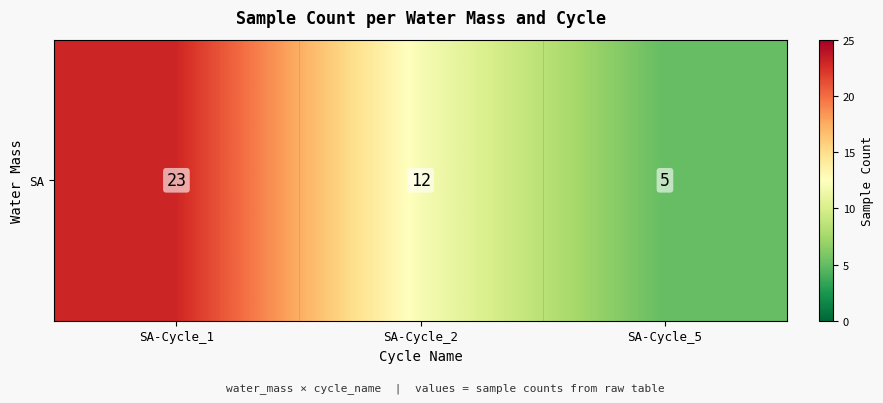

How many data points are less than 12?

1